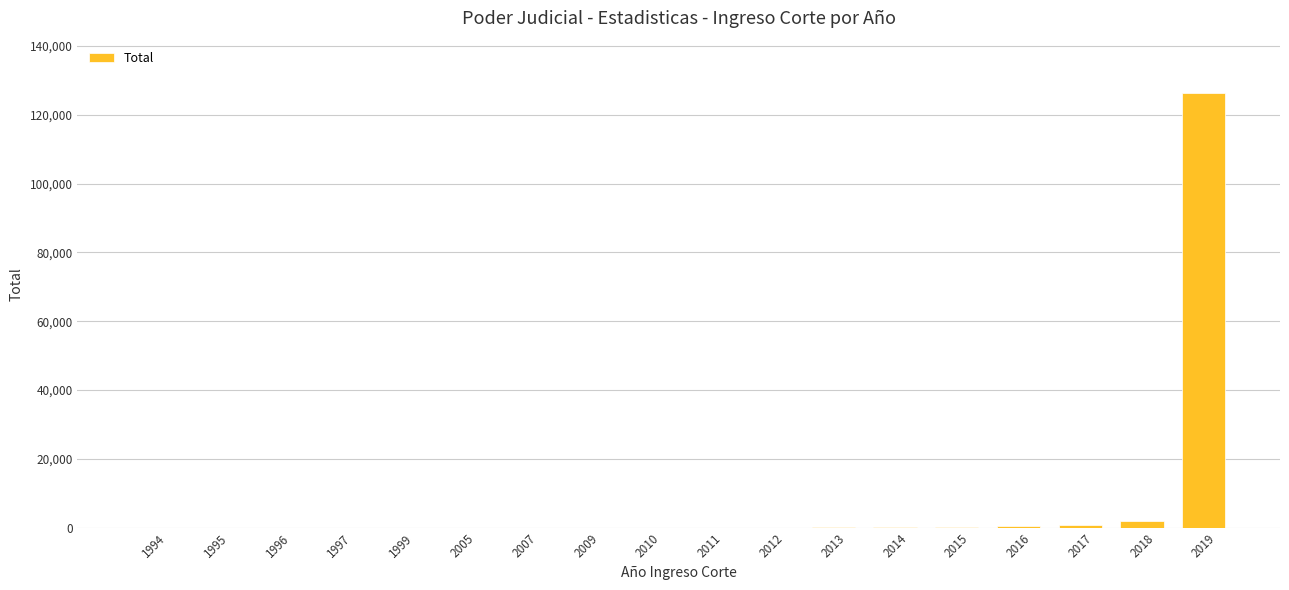

What is the sum of all values?

129672